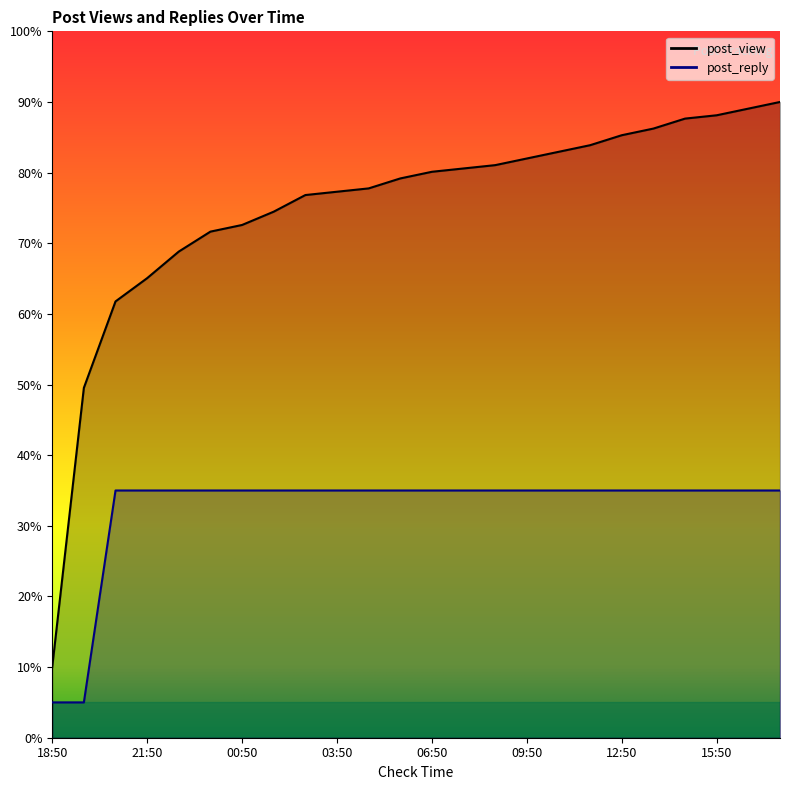

Count the number of data series in this chart.

2